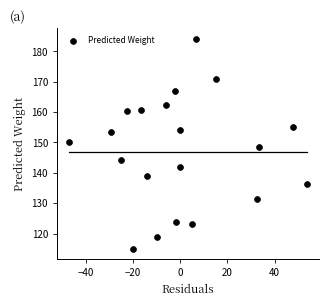

What is the range of Y values (max minus min)?

69.2